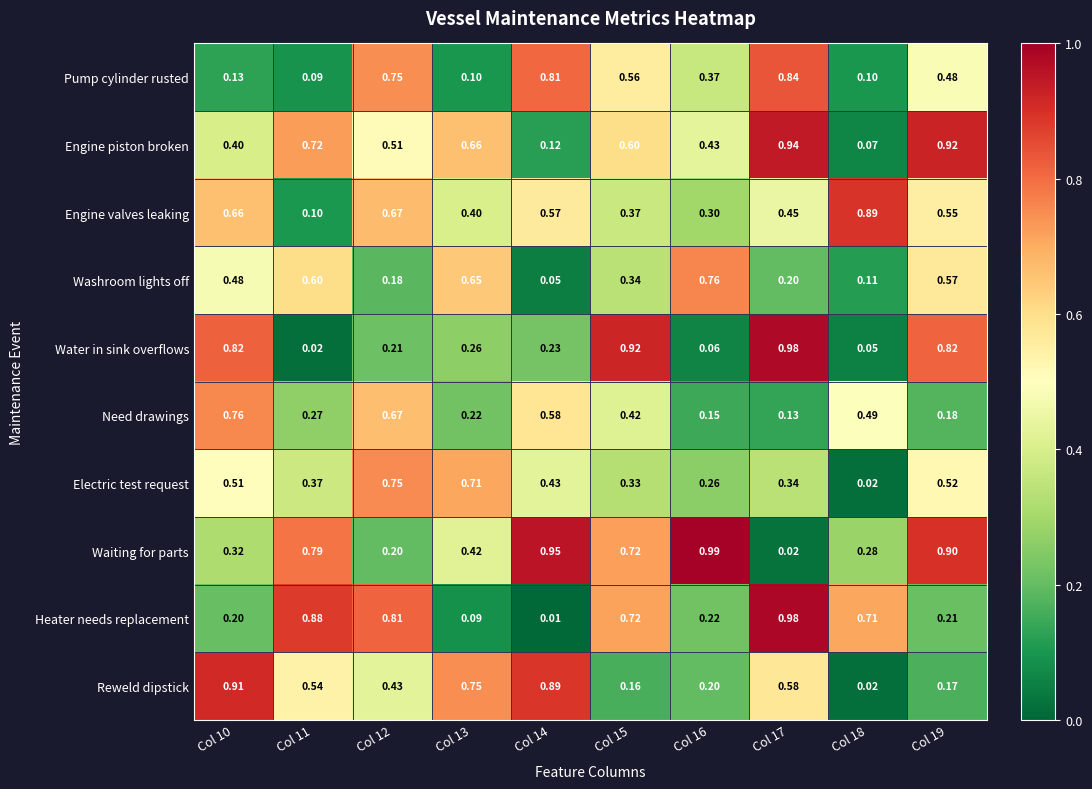

Which series has the largest total across all categories?

Waiting for parts